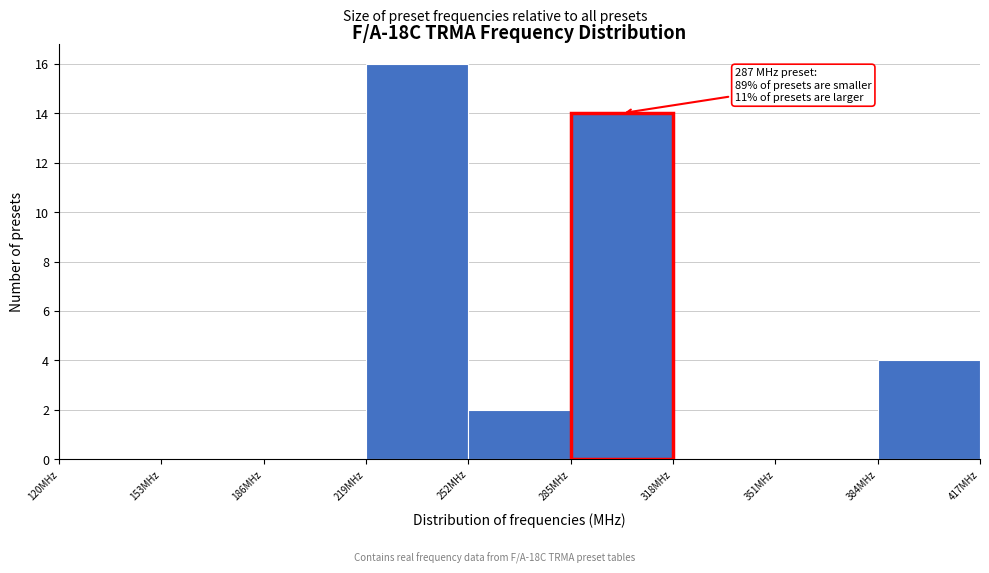

Over which range of the x-axis is the bar tallest?

219 to 252